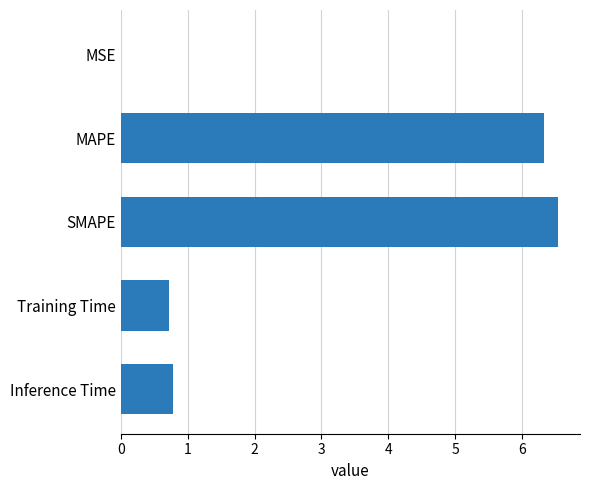

What is the sum of all values?

14.4